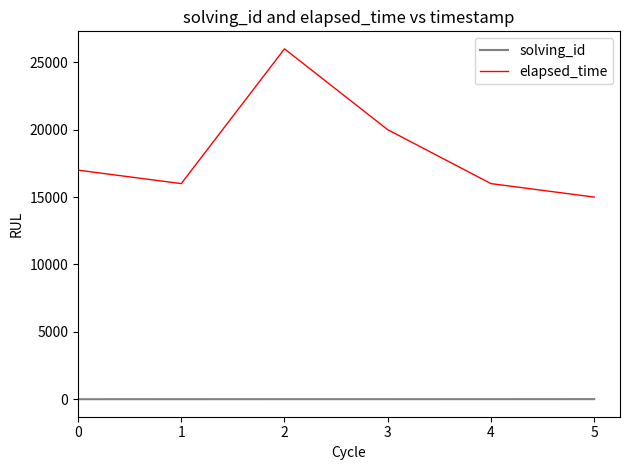

What is the difference between the maximum and minimum values in the elapsed_time series?

11000